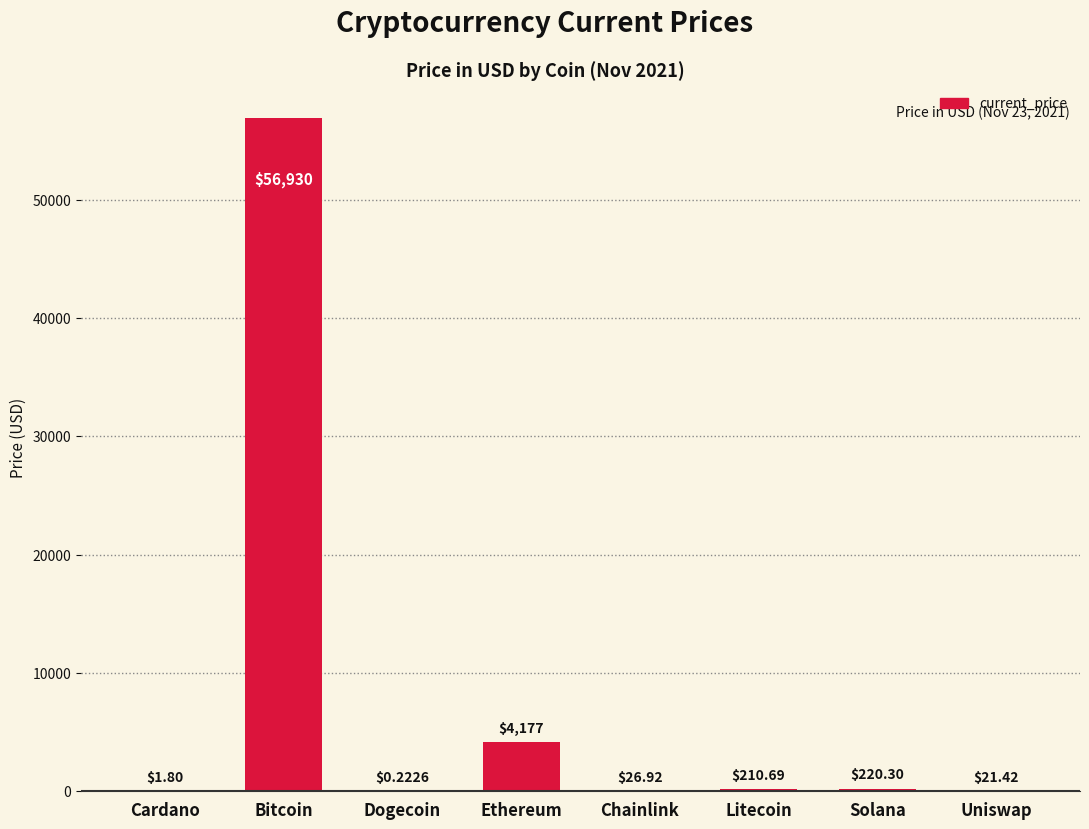

The chart shows a value of 21.4 at Uniswap. True or false?

True